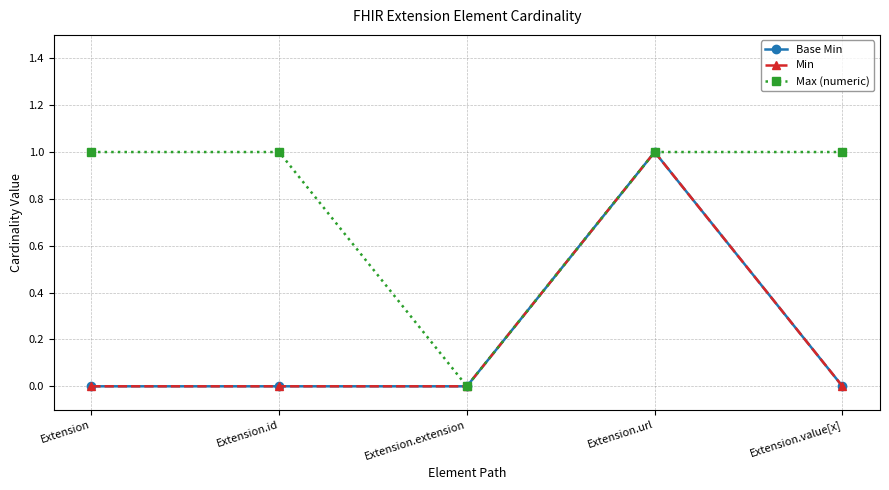

Between Extension and Extension.extension, which series saw the biggest shift?

Max (numeric)